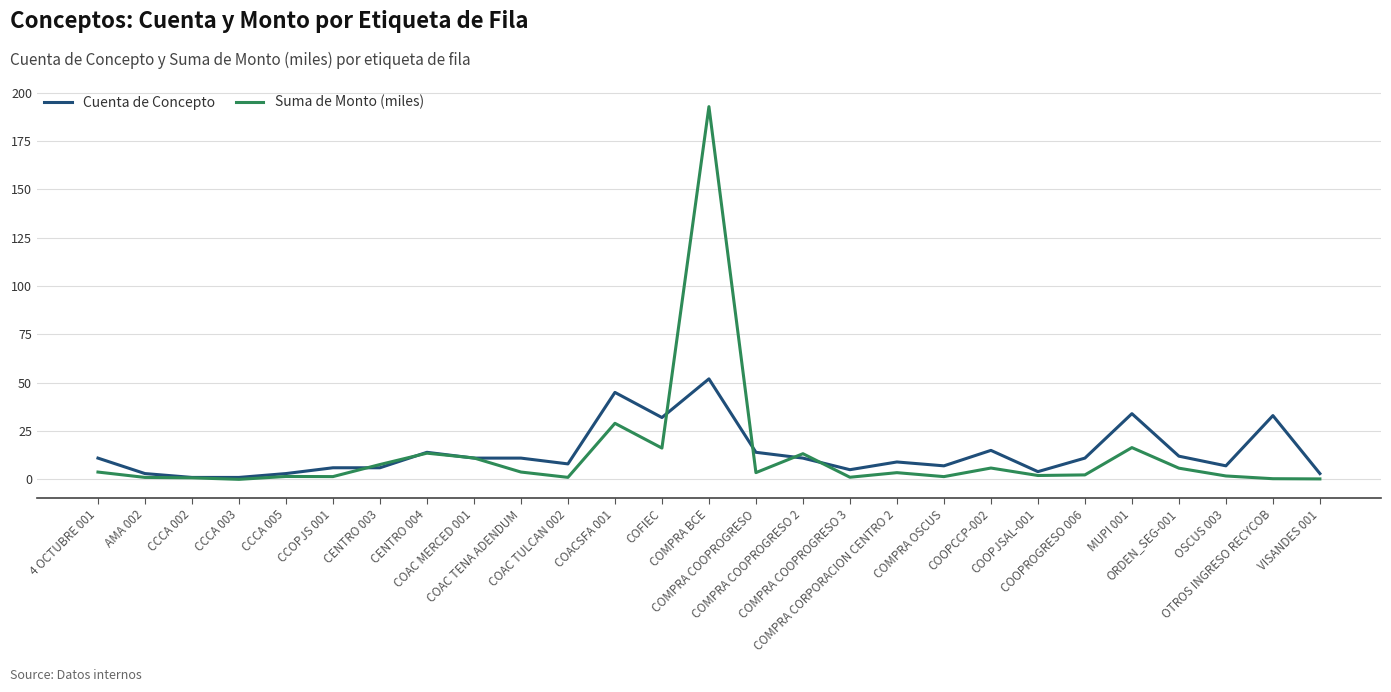

List the series in order of their peak value, lowest first.

Cuenta de Concepto, Suma de Monto (miles)